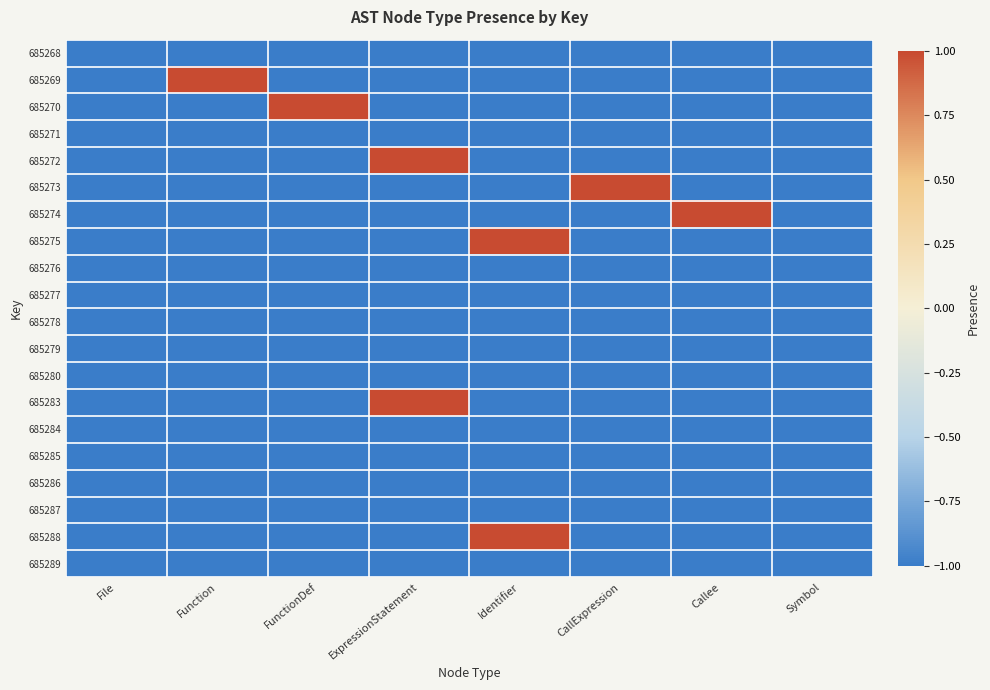

Reading left to right, transcribe all the data shown in this chart.

685268: File=-1	Function=-1	FunctionDef=-1	ExpressionStatement=-1	Identifier=-1	CallExpression=-1	Callee=-1	Symbol=-1
685269: File=-1	Function=1	FunctionDef=-1	ExpressionStatement=-1	Identifier=-1	CallExpression=-1	Callee=-1	Symbol=-1
685270: File=-1	Function=-1	FunctionDef=1	ExpressionStatement=-1	Identifier=-1	CallExpression=-1	Callee=-1	Symbol=-1
685271: File=-1	Function=-1	FunctionDef=-1	ExpressionStatement=-1	Identifier=-1	CallExpression=-1	Callee=-1	Symbol=-1
685272: File=-1	Function=-1	FunctionDef=-1	ExpressionStatement=1	Identifier=-1	CallExpression=-1	Callee=-1	Symbol=-1
685273: File=-1	Function=-1	FunctionDef=-1	ExpressionStatement=-1	Identifier=-1	CallExpression=1	Callee=-1	Symbol=-1
685274: File=-1	Function=-1	FunctionDef=-1	ExpressionStatement=-1	Identifier=-1	CallExpression=-1	Callee=1	Symbol=-1
685275: File=-1	Function=-1	FunctionDef=-1	ExpressionStatement=-1	Identifier=1	CallExpression=-1	Callee=-1	Symbol=-1
685276: File=-1	Function=-1	FunctionDef=-1	ExpressionStatement=-1	Identifier=-1	CallExpression=-1	Callee=-1	Symbol=-1
685277: File=-1	Function=-1	FunctionDef=-1	ExpressionStatement=-1	Identifier=-1	CallExpression=-1	Callee=-1	Symbol=-1
685278: File=-1	Function=-1	FunctionDef=-1	ExpressionStatement=-1	Identifier=-1	CallExpression=-1	Callee=-1	Symbol=-1
685279: File=-1	Function=-1	FunctionDef=-1	ExpressionStatement=-1	Identifier=-1	CallExpression=-1	Callee=-1	Symbol=-1
685280: File=-1	Function=-1	FunctionDef=-1	ExpressionStatement=-1	Identifier=-1	CallExpression=-1	Callee=-1	Symbol=-1
685283: File=-1	Function=-1	FunctionDef=-1	ExpressionStatement=1	Identifier=-1	CallExpression=-1	Callee=-1	Symbol=-1
685284: File=-1	Function=-1	FunctionDef=-1	ExpressionStatement=-1	Identifier=-1	CallExpression=-1	Callee=-1	Symbol=-1
685285: File=-1	Function=-1	FunctionDef=-1	ExpressionStatement=-1	Identifier=-1	CallExpression=-1	Callee=-1	Symbol=-1
685286: File=-1	Function=-1	FunctionDef=-1	ExpressionStatement=-1	Identifier=-1	CallExpression=-1	Callee=-1	Symbol=-1
685287: File=-1	Function=-1	FunctionDef=-1	ExpressionStatement=-1	Identifier=-1	CallExpression=-1	Callee=-1	Symbol=-1
685288: File=-1	Function=-1	FunctionDef=-1	ExpressionStatement=-1	Identifier=1	CallExpression=-1	Callee=-1	Symbol=-1
685289: File=-1	Function=-1	FunctionDef=-1	ExpressionStatement=-1	Identifier=-1	CallExpression=-1	Callee=-1	Symbol=-1